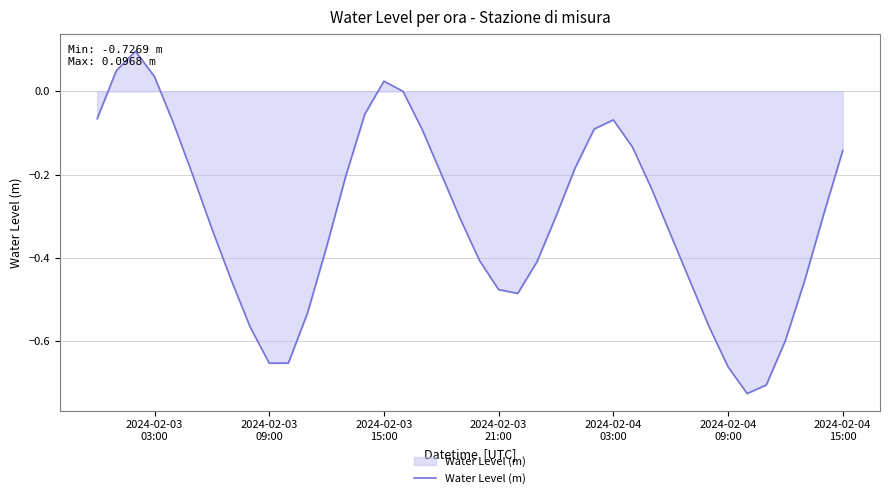

What is the difference between the maximum and minimum values?

0.8